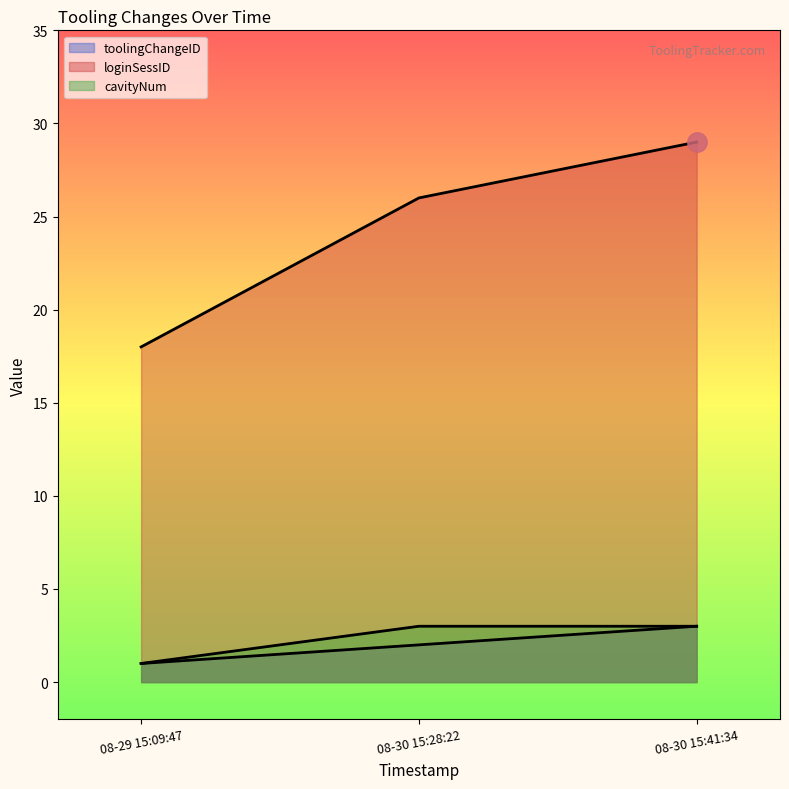

What is the difference between the maximum and minimum values in the cavityNum series?

2